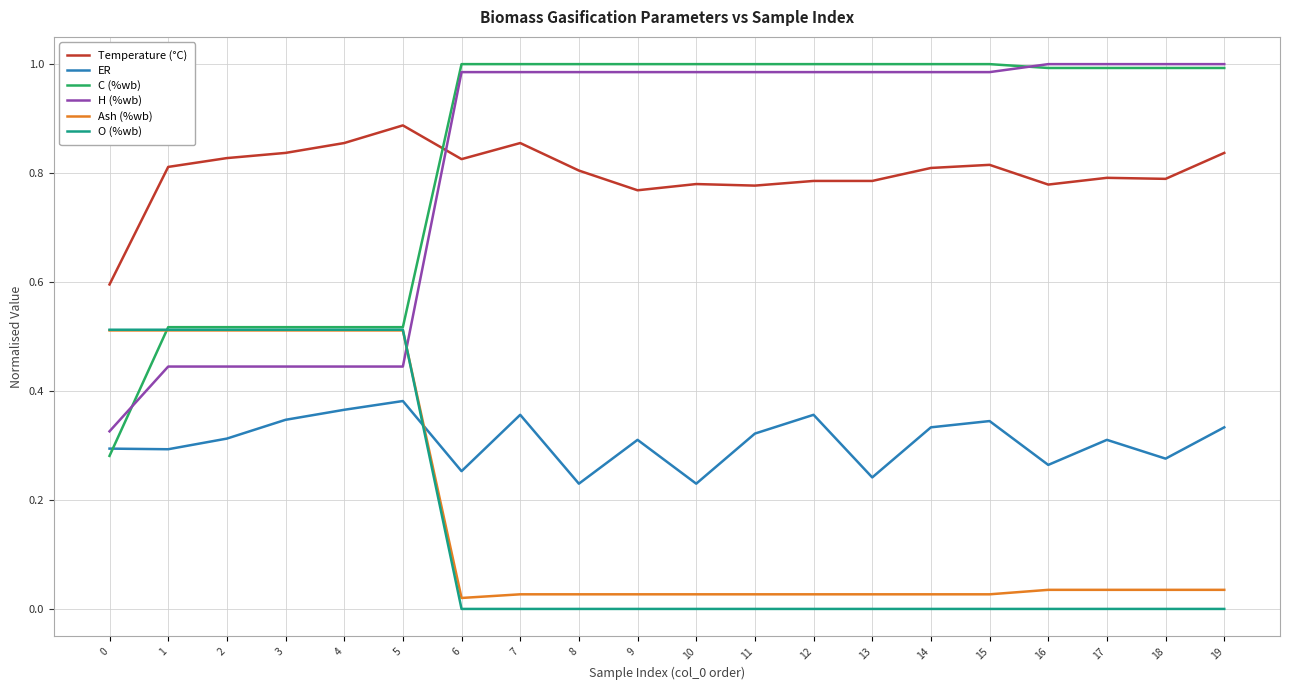

What is the sum of the H (%wb) values at 1 and 6?

1.4